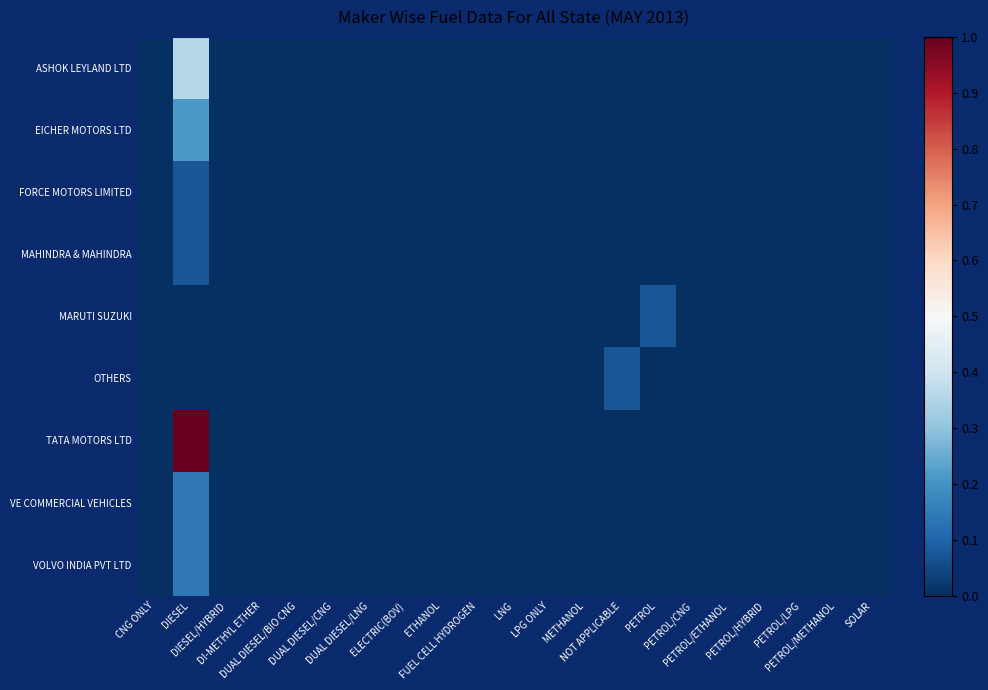

How many categories are shown in the chart?

21